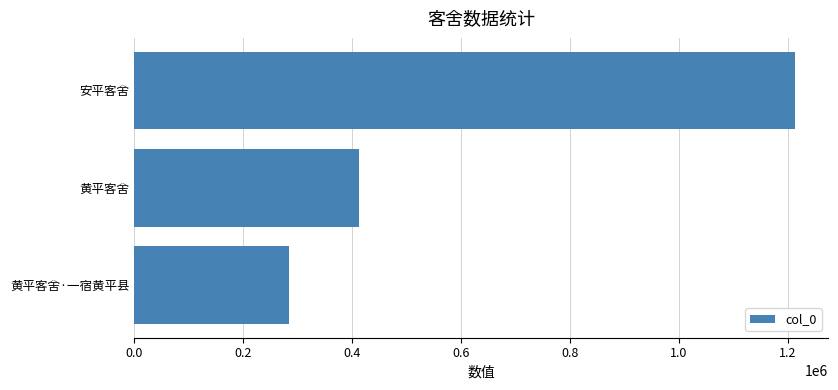

What is the minimum value shown in the chart?

283962